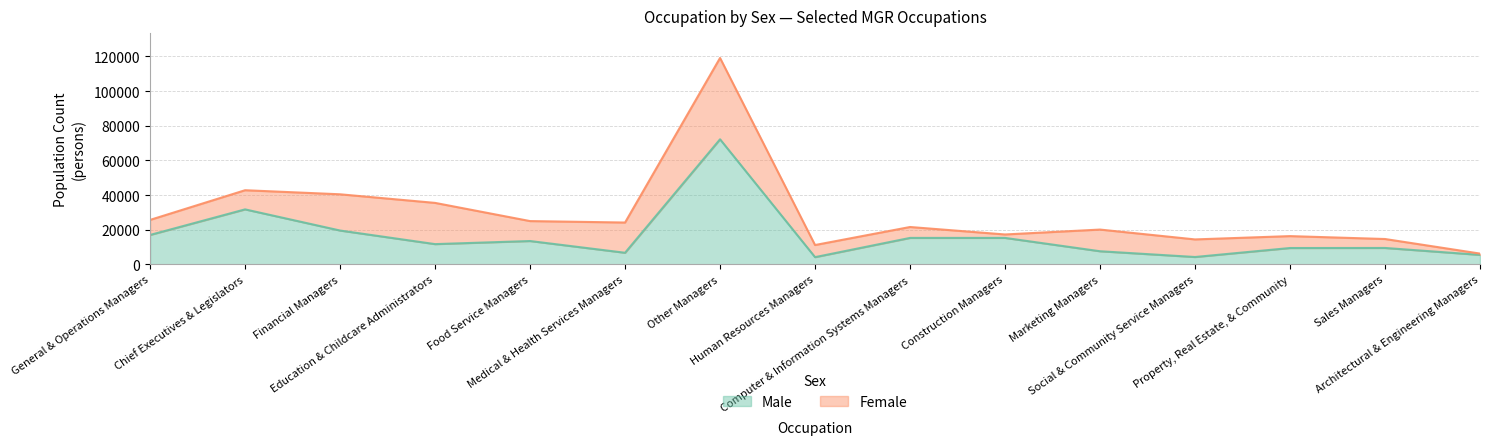

At which label does the data first exceed 11699?

General & Operations Managers